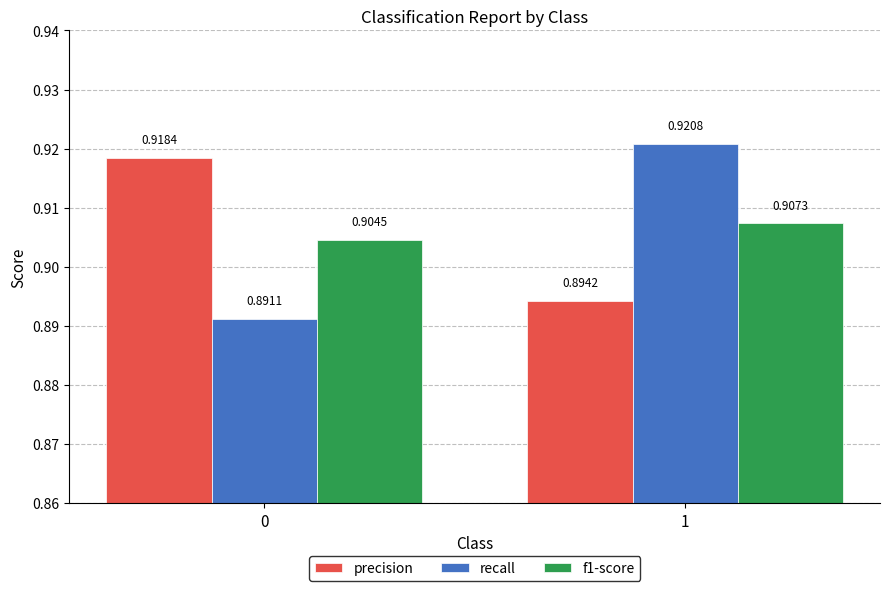

Which series has the largest range (max minus min)?

recall